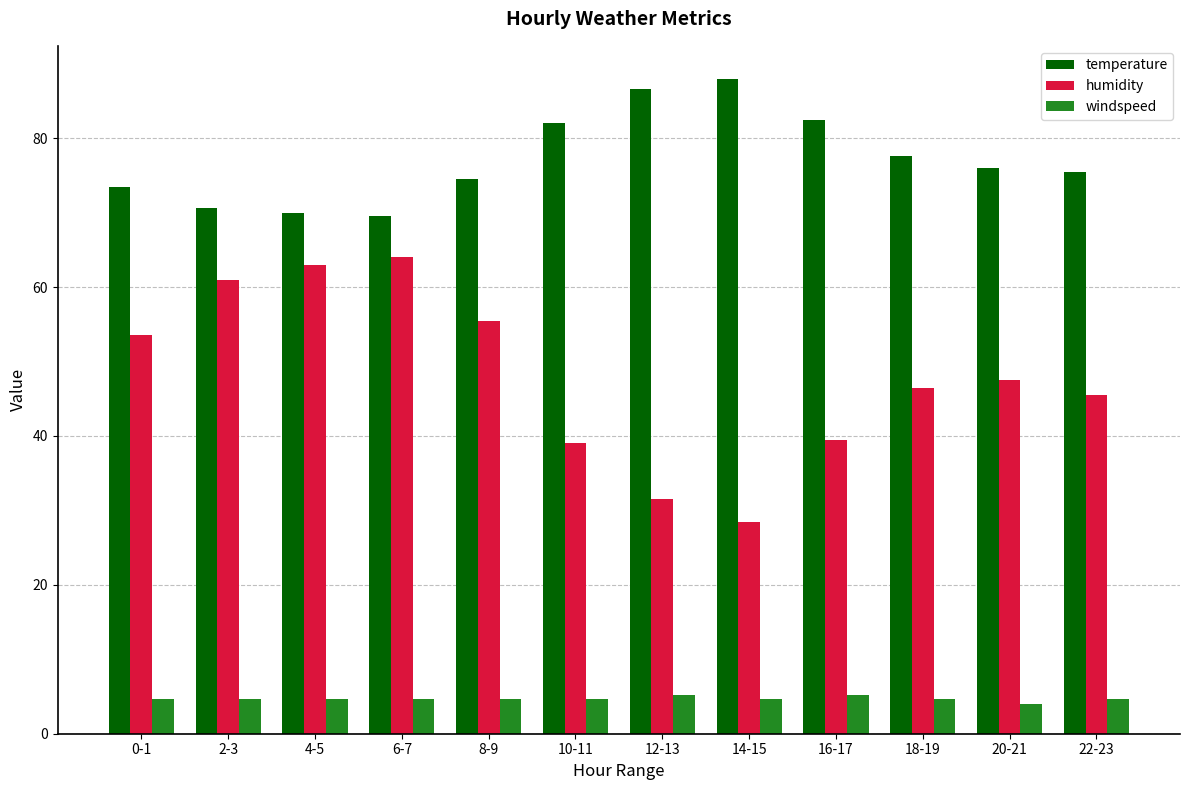

Which series changed the most between 2-3 and 14-15?

humidity